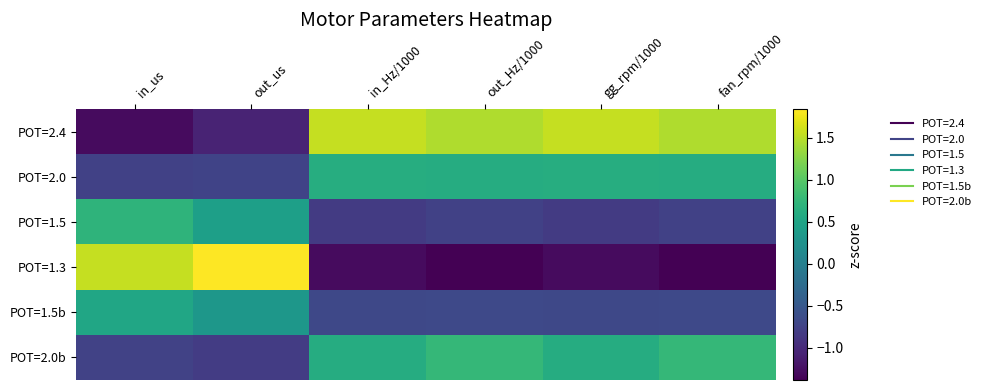

Which series changed the most between out_Hz/1000 and gg_rpm/1000?

POT=2.0b